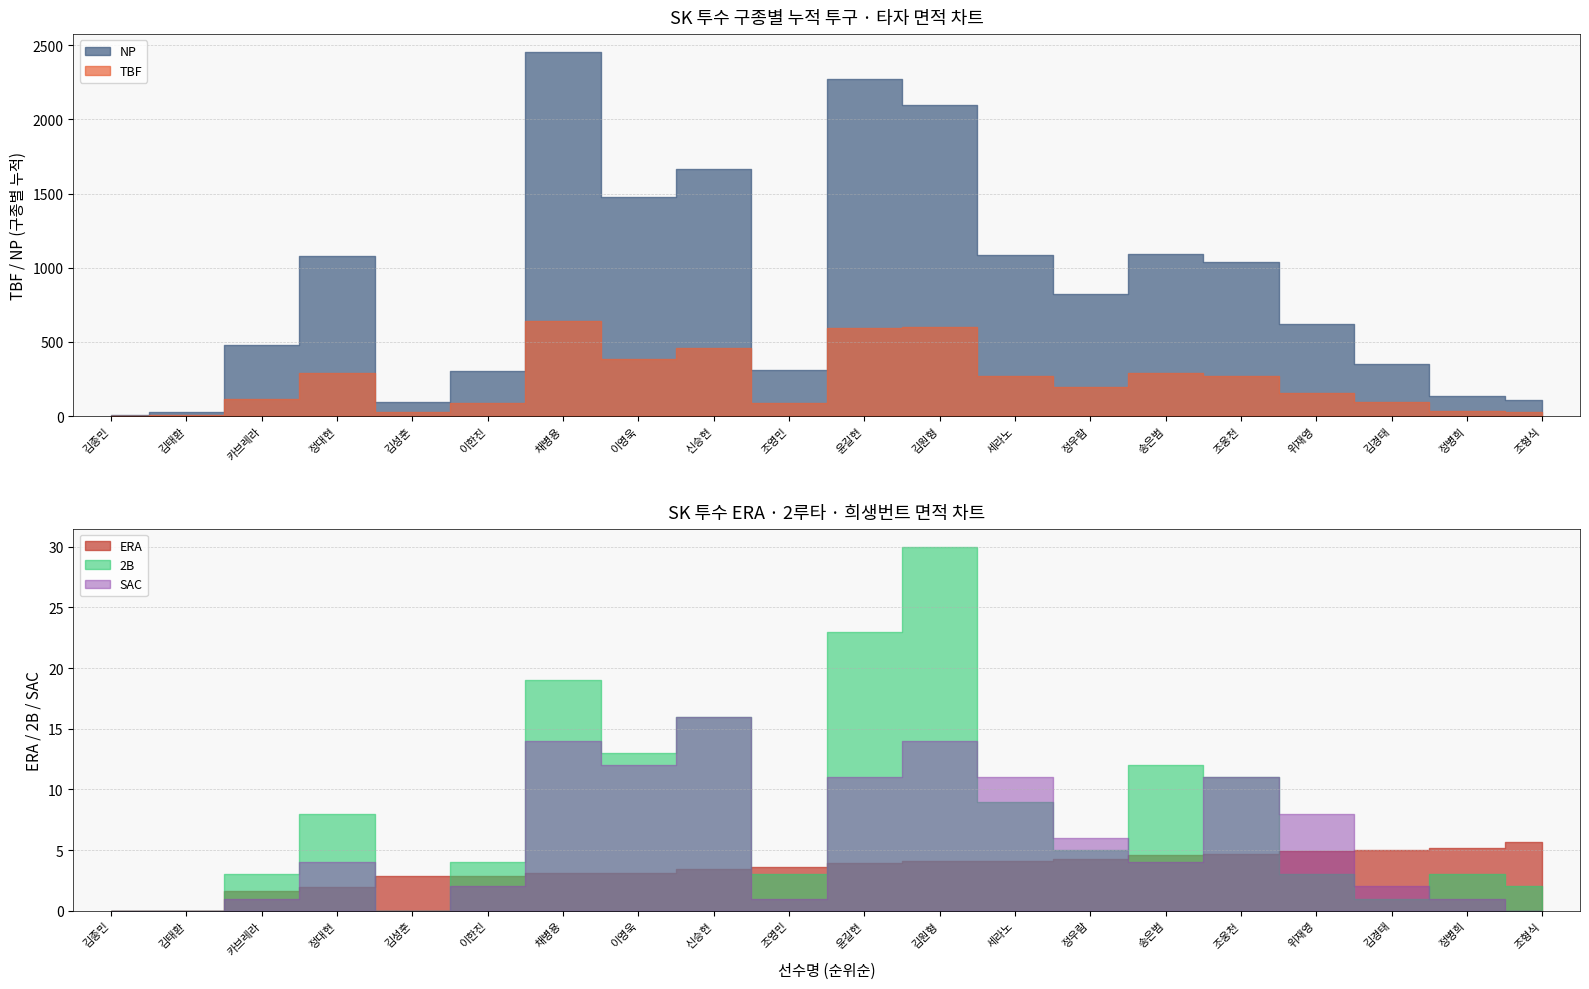

The SAC series shows 22.4 at 신승현. True or false?

False